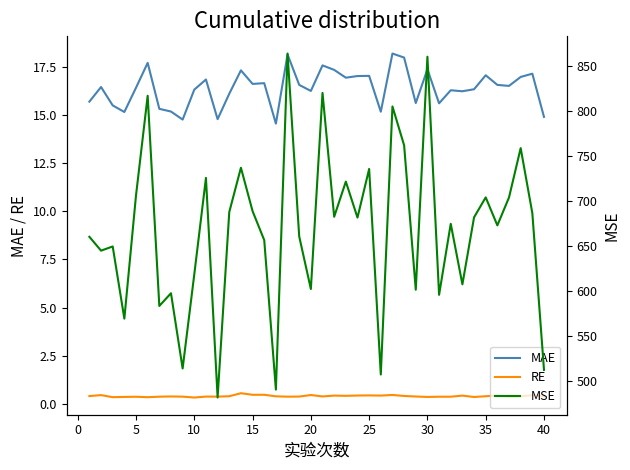

How many categories are shown in the chart?

40